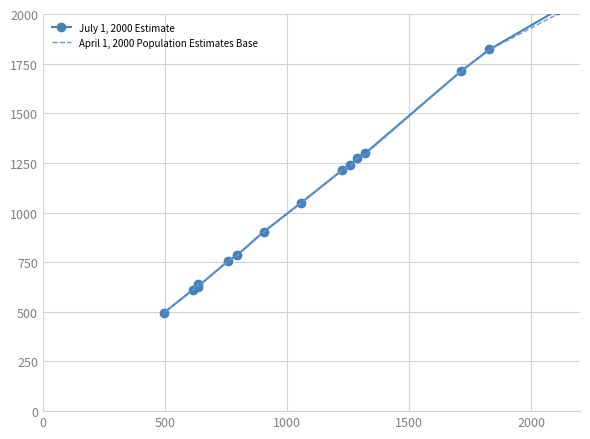

Which series has the largest range (max minus min)?

July 1, 2000 Estimate